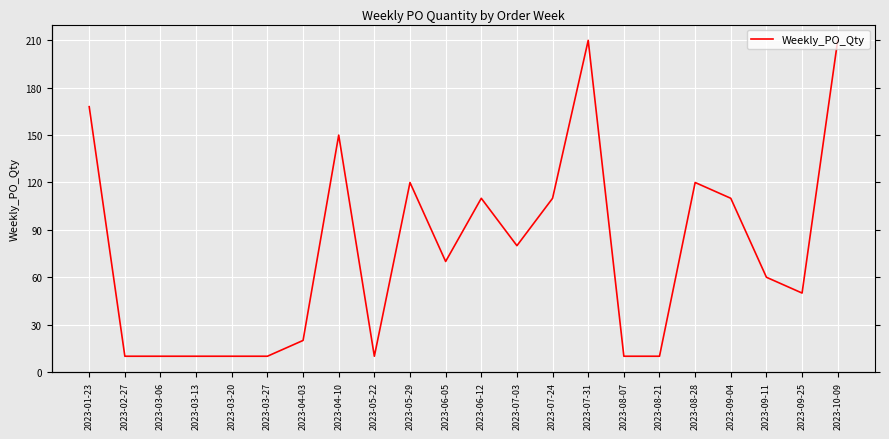

Where is the first local maximum?

2023-04-10